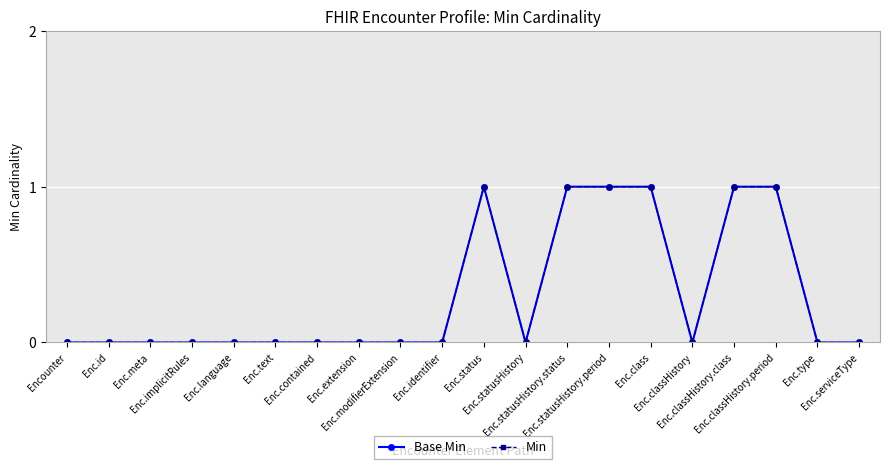

Rank the categories by Base Min value from highest to lowest.

Enc.status, Enc.statusHistory.status, Enc.statusHistory.period, Enc.class, Enc.classHistory.class, Enc.classHistory.period, Encounter, Enc.id, Enc.meta, Enc.implicitRules, Enc.language, Enc.text, Enc.contained, Enc.extension, Enc.modifierExtension, Enc.identifier, Enc.statusHistory, Enc.classHistory, Enc.type, Enc.serviceType